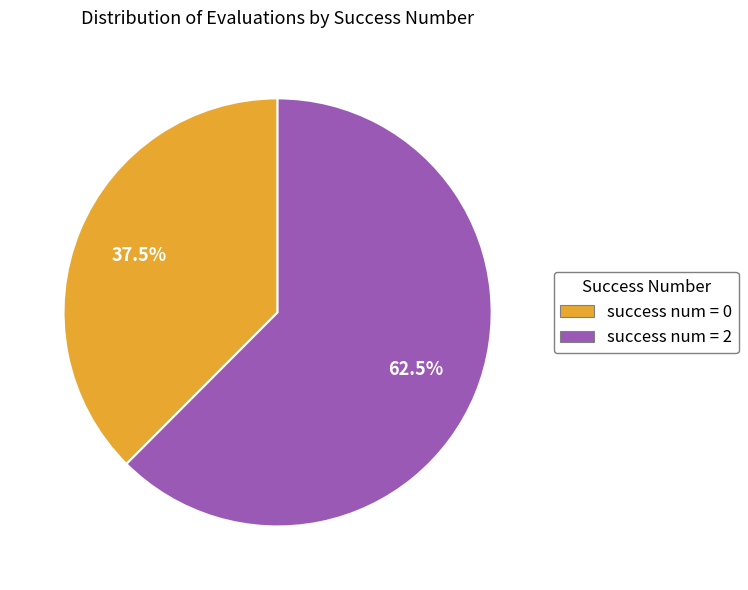

Which has a higher value, success num = 0 or success num = 2?

success num = 2